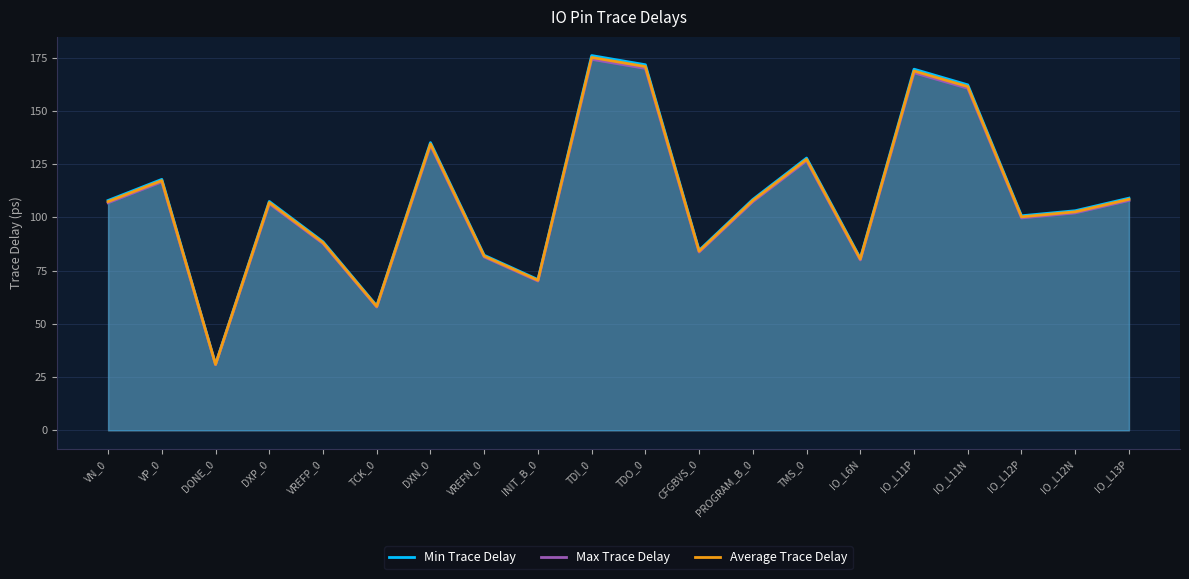

Reading right to left, transcribe all the data shown in this chart.

Min Trace Delay: 109.0	103.1	100.7	162.2	169.6	80.8	127.8	108.4	84.5	171.7	176.0	70.8	82.2	135.1	58.5	88.6	107.5	31.1	117.8	107.9
Max Trace Delay: 107.9	102.1	99.7	160.6	167.9	80.0	126.6	107.3	83.7	169.9	174.2	70.1	81.4	133.8	57.9	87.7	106.4	30.8	116.7	106.9
Average Trace Delay: 108.5	102.6	100.2	161.4	168.7	80.4	127.2	107.9	84.1	170.8	175.1	70.4	81.8	134.4	58.2	88.1	106.9	31.0	117.3	107.4